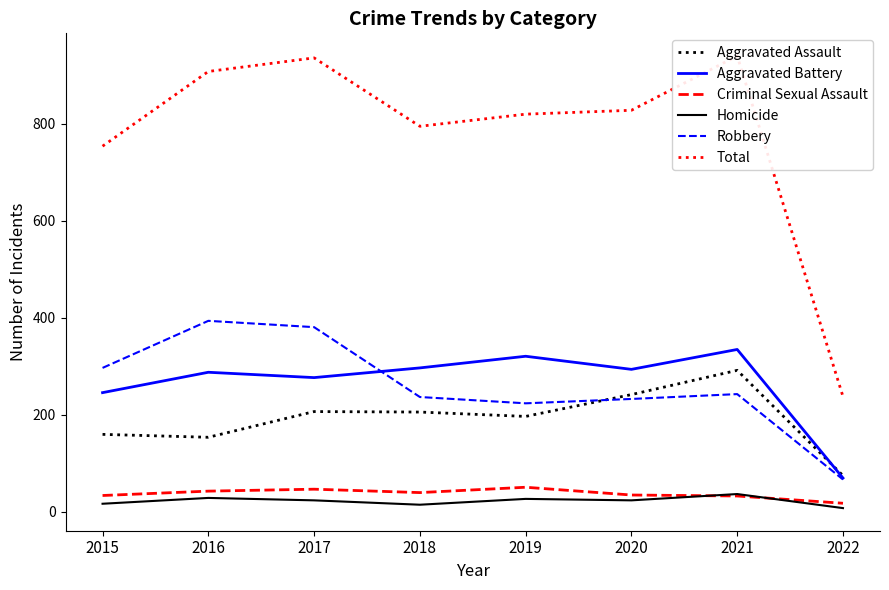

What is the difference between the maximum and minimum values in the Aggravated Battery series?

265